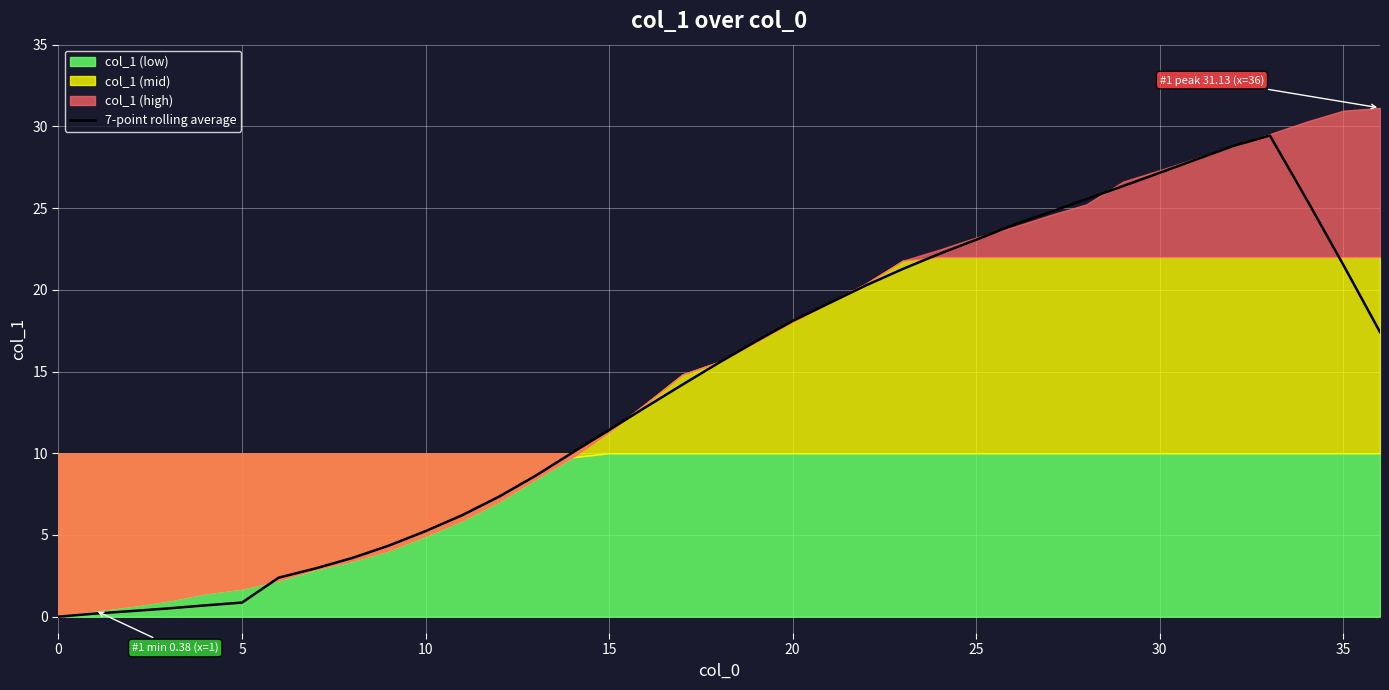

What is the highest value of the 7-point rolling average series?

29.4